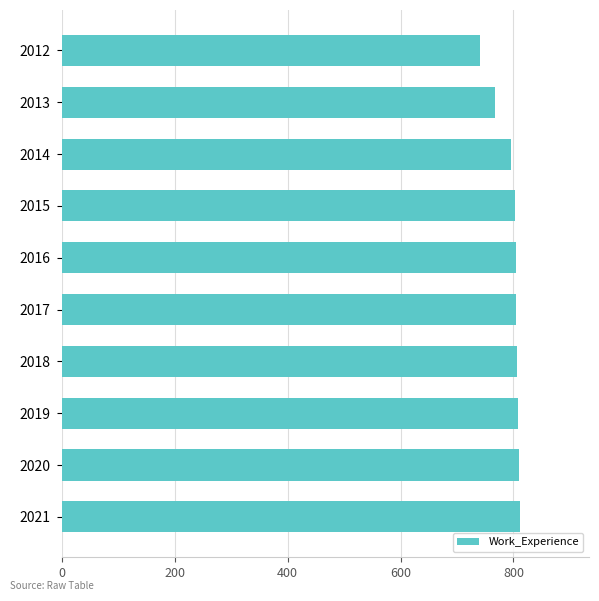

What is the minimum value shown in the chart?

741